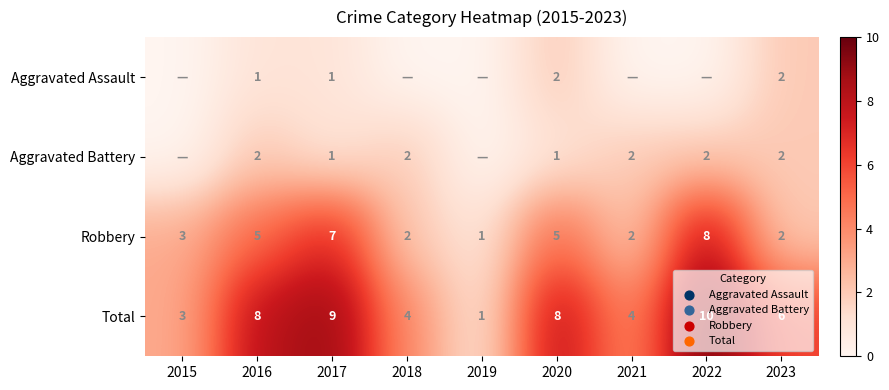

What is the difference between the second highest and minimum values in the Robbery series?

6